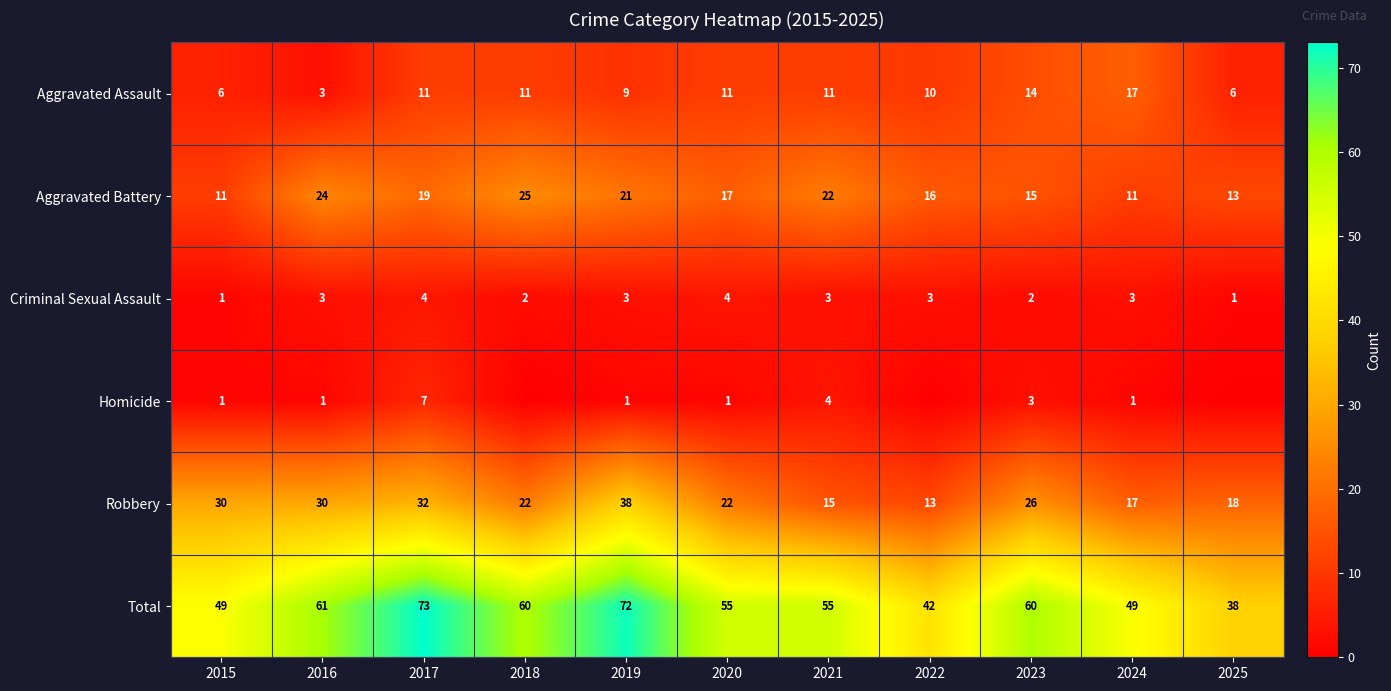

What is the sum of all Robbery values?

263